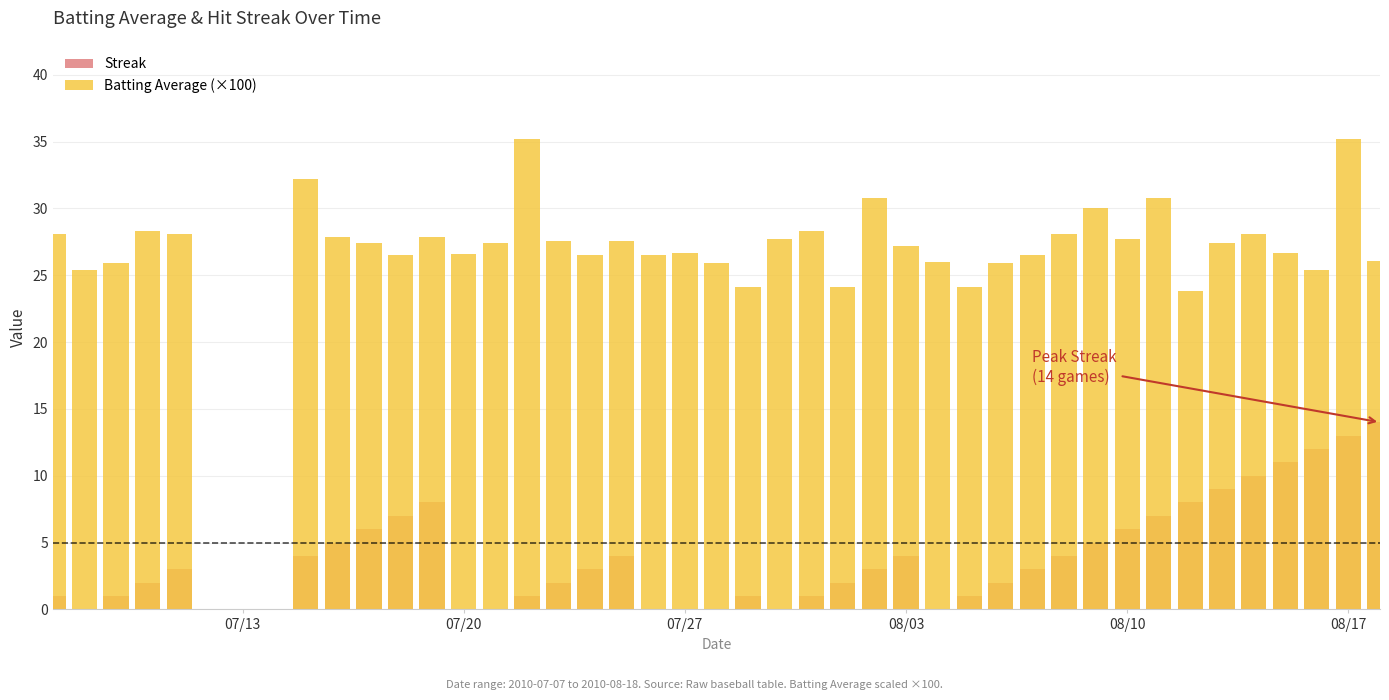

Reading left to right, extract all data points from this chart.

Streak: 1.0	0.0	1.0	2.0	3.0	4.0	5.0	6.0	7.0	8.0	0.0	0.0	1.0	2.0	3.0	4.0	0.0	0.0	0.0	1.0	0.0	1.0	2.0	3.0	4.0	0.0	1.0	2.0	3.0	4.0	5.0	6.0	7.0	8.0	9.0	10.0	11.0	12.0	13.0	14.0
Batting Average (×100): 28.1	25.4	25.9	28.3	28.1	32.2	27.9	27.4	26.5	27.9	26.6	27.4	35.2	27.6	26.5	27.6	26.5	26.7	25.9	24.1	27.7	28.3	24.1	30.8	27.2	26.0	24.1	25.9	26.5	28.1	30.0	27.7	30.8	23.8	27.4	28.1	26.7	25.4	35.2	26.1